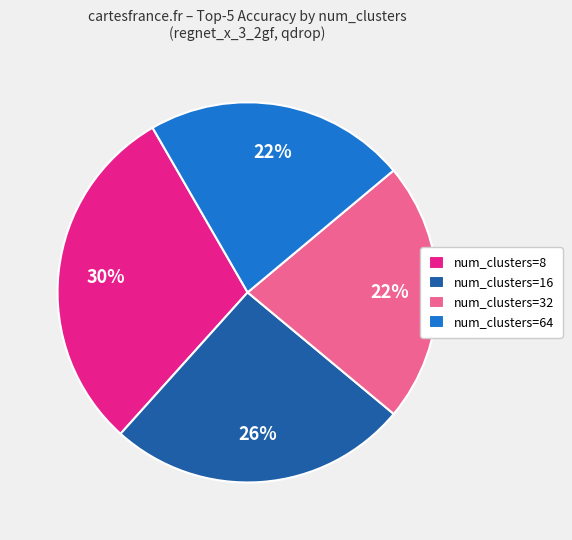

The num_clusters=16 slice represents 37% of the pie. True or false?

False